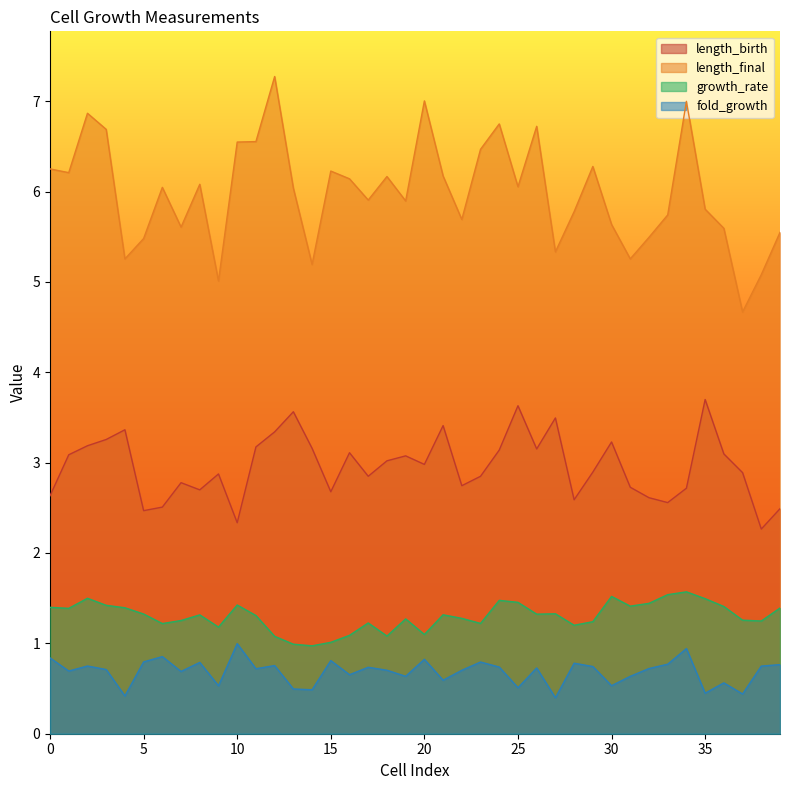

At which category does the chart reach its minimum across all series?

27